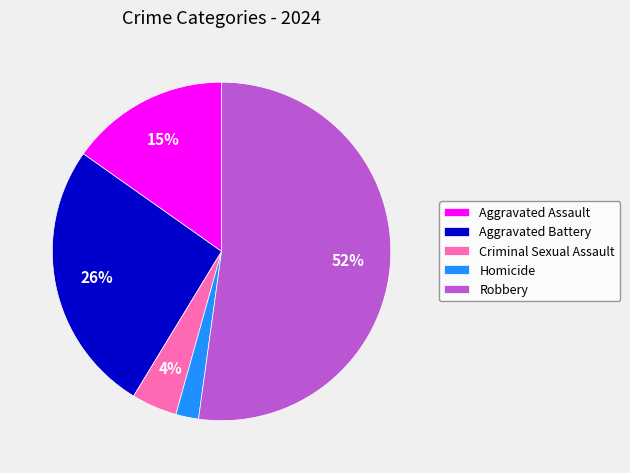

To the nearest percent, what percentage of the pie is Aggravated Battery?

26%